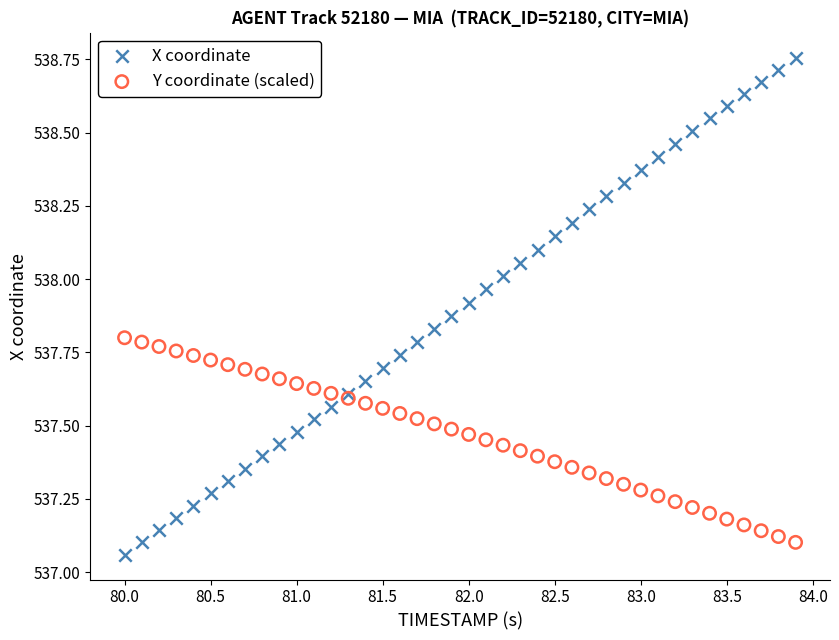

Which series reaches the maximum Y coordinate?

X coordinate